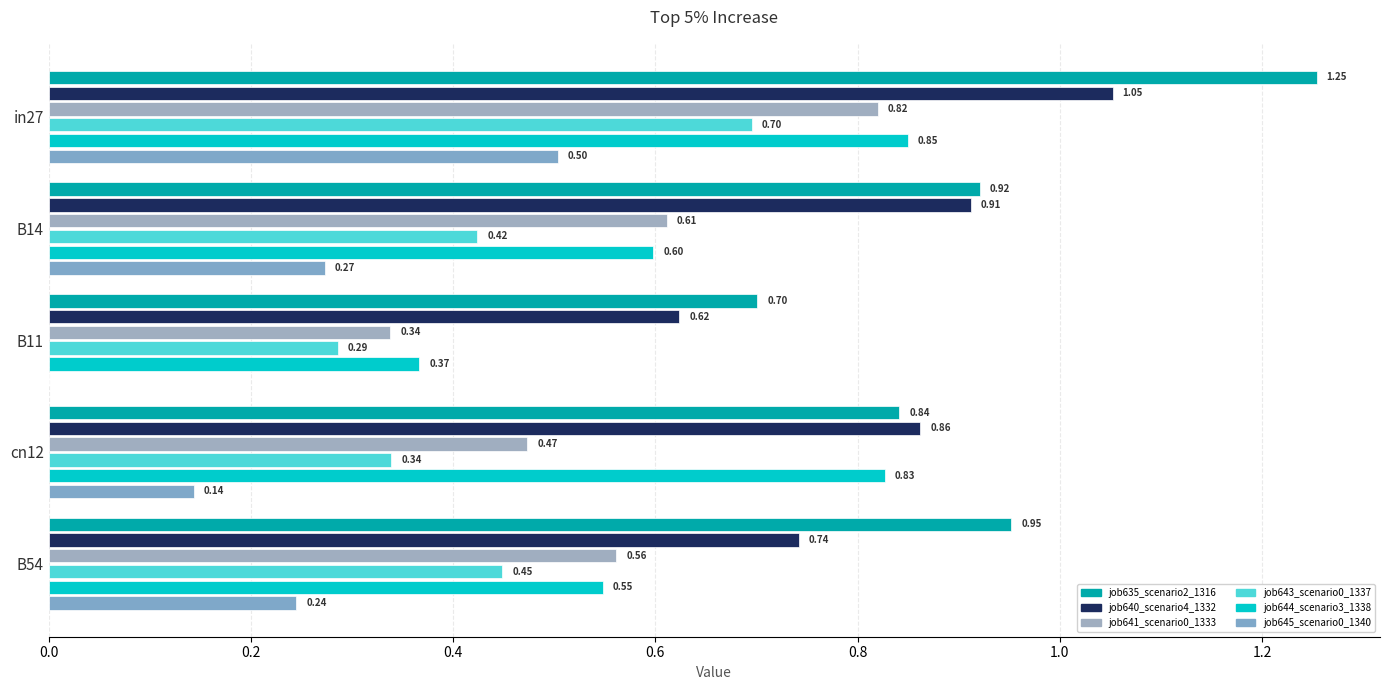

How many distinct data groups are displayed?

6